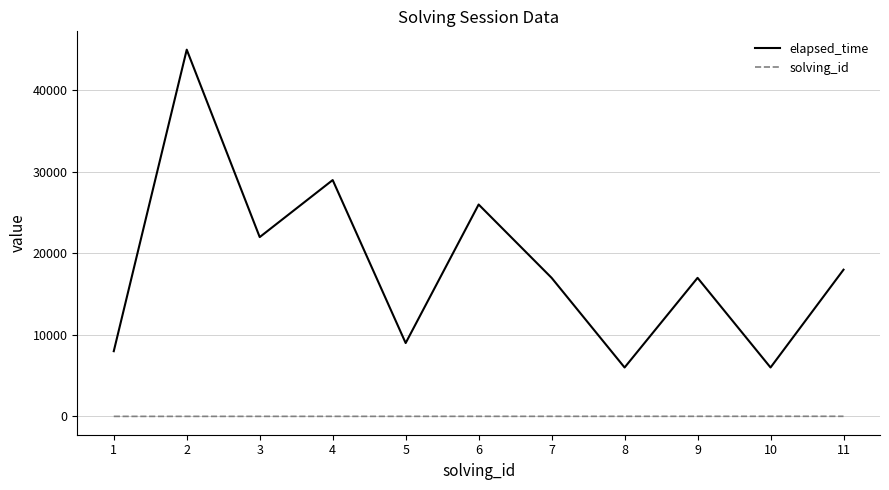

Which series has the largest range (max minus min)?

elapsed_time